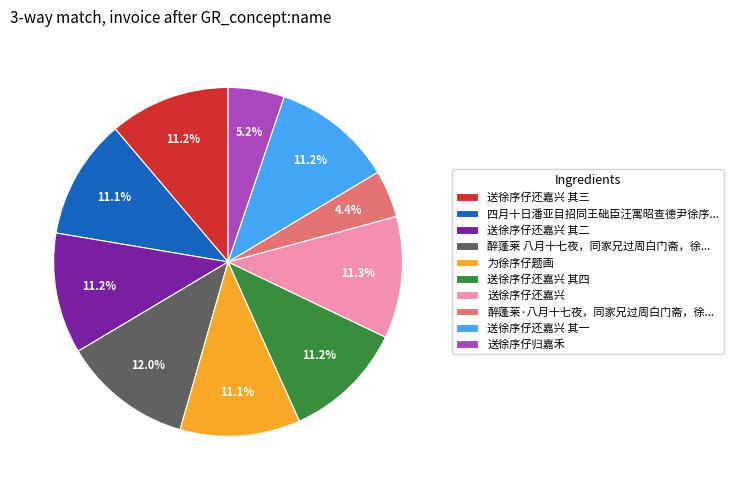

Which category has the smallest portion of the pie?

醉蓬莱·八月十七夜，同家兄过周白门斋，徐...